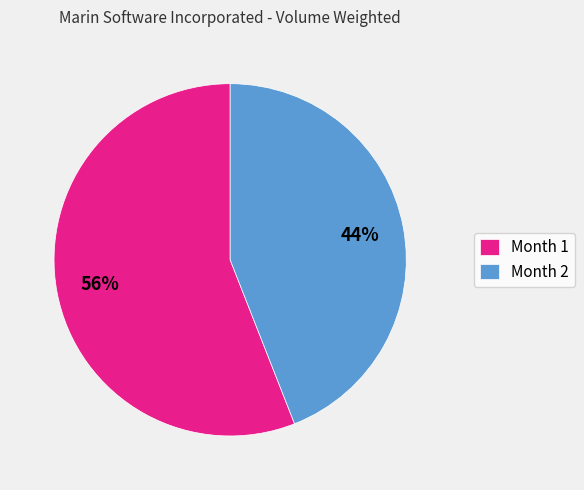

Which slice is the smallest?

Month 2